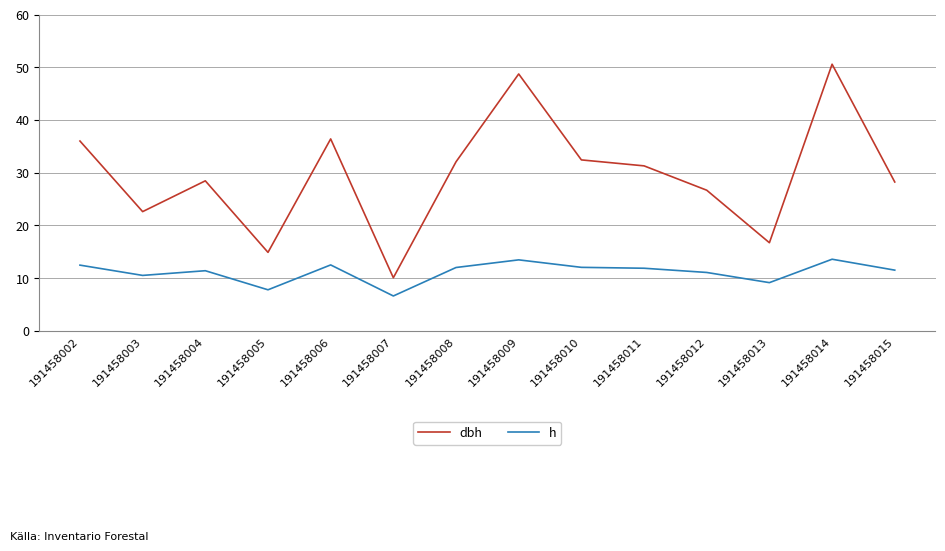

True or false: dbh has more than 1 interior local peaks.

True